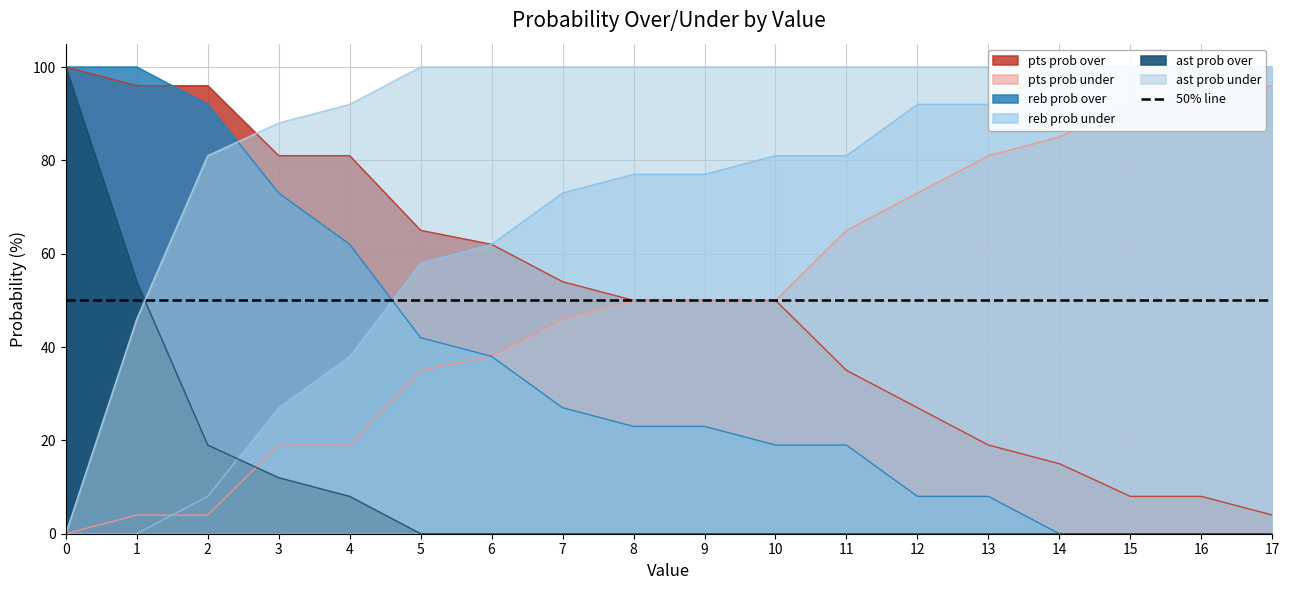

At which label does ast prob under reach its peak?

5